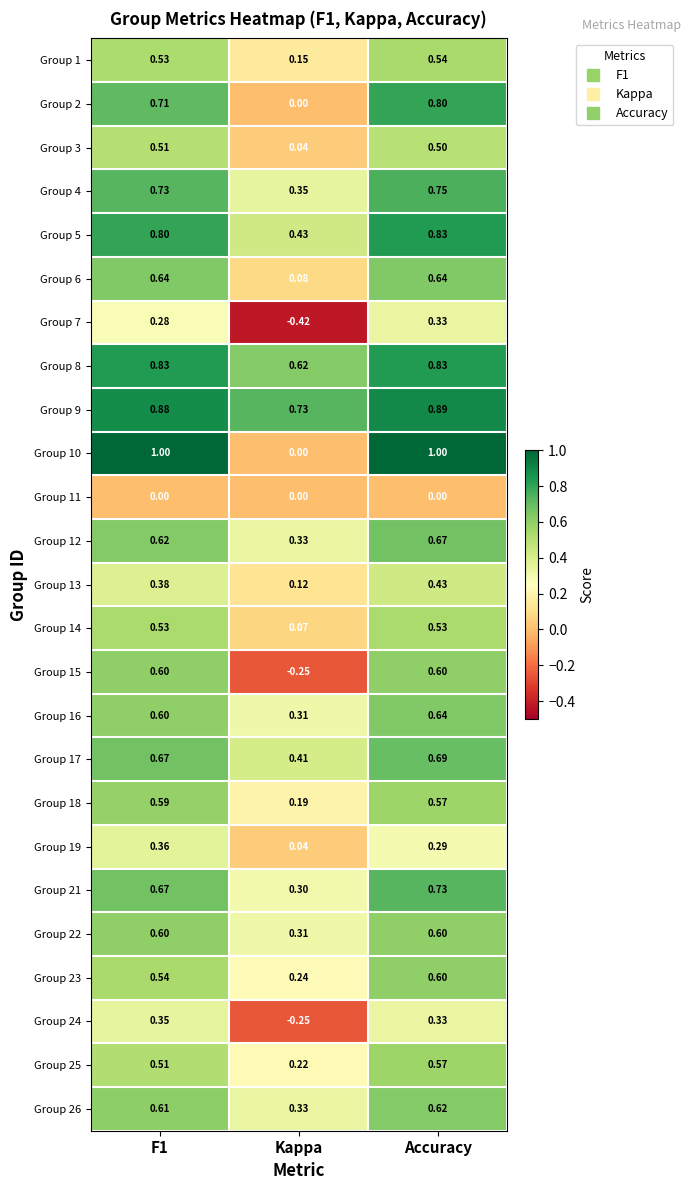

At which label is Group 12 closest to 0?

Kappa